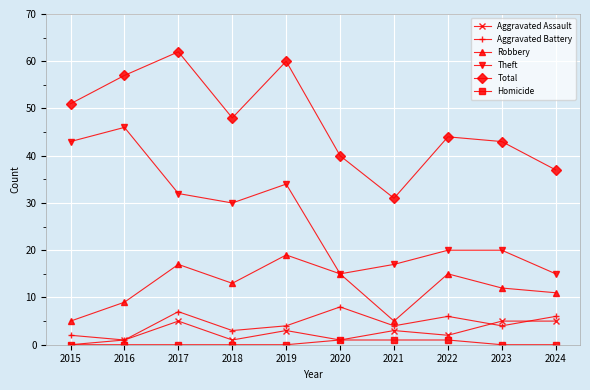

Is it true that Theft equals 46 at 2016?

True